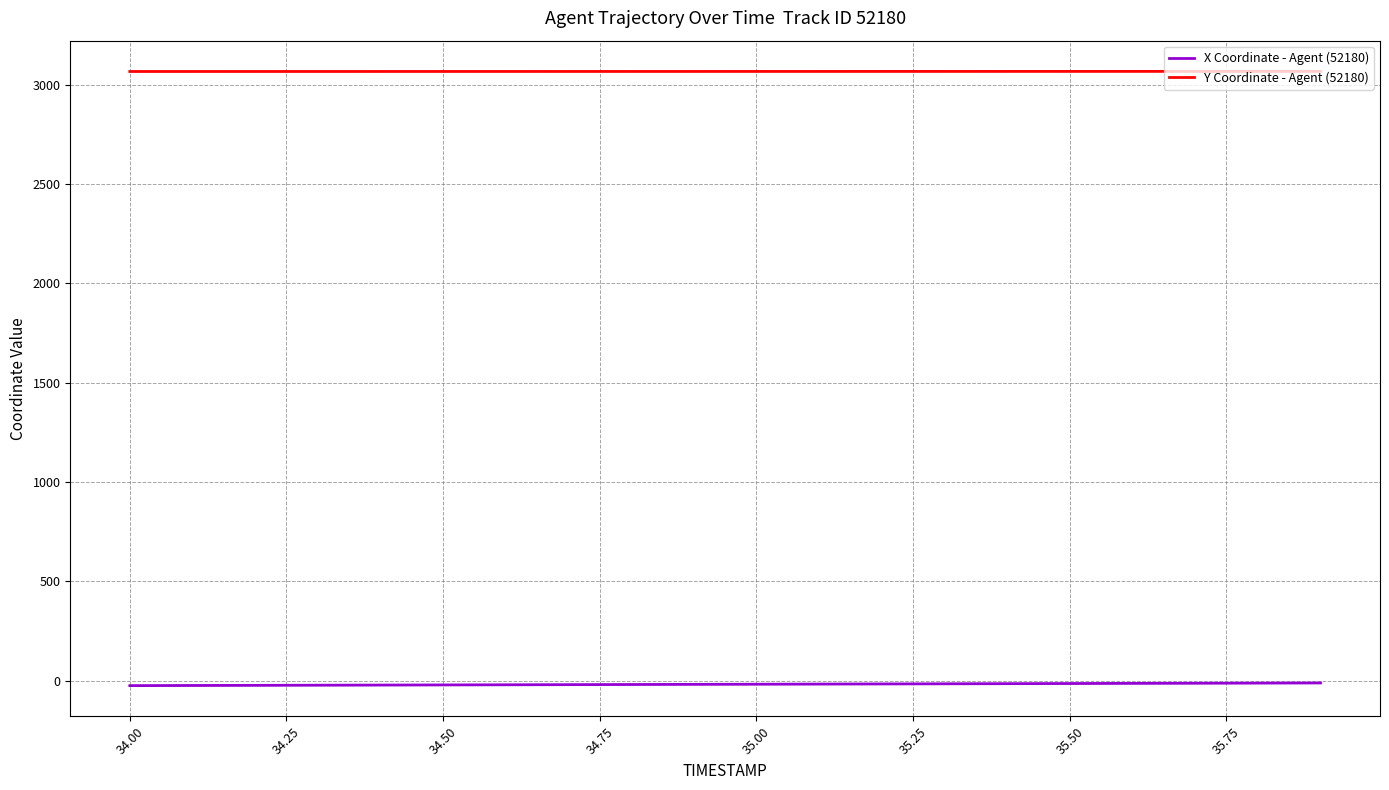

List the series in order of their peak value, highest first.

Y Coordinate - Agent (52180), X Coordinate - Agent (52180)